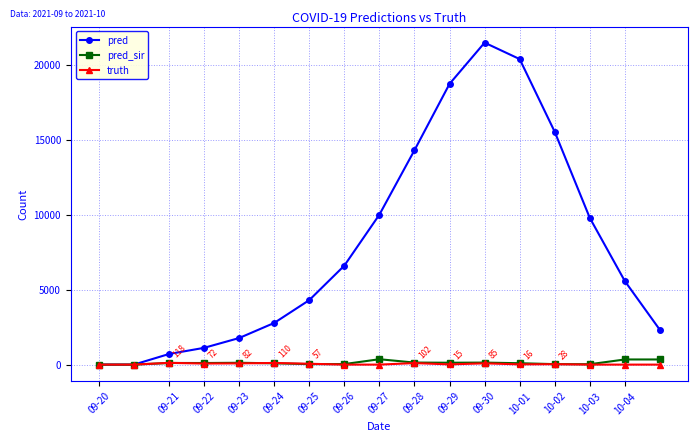

Which series has the largest range (max minus min)?

pred